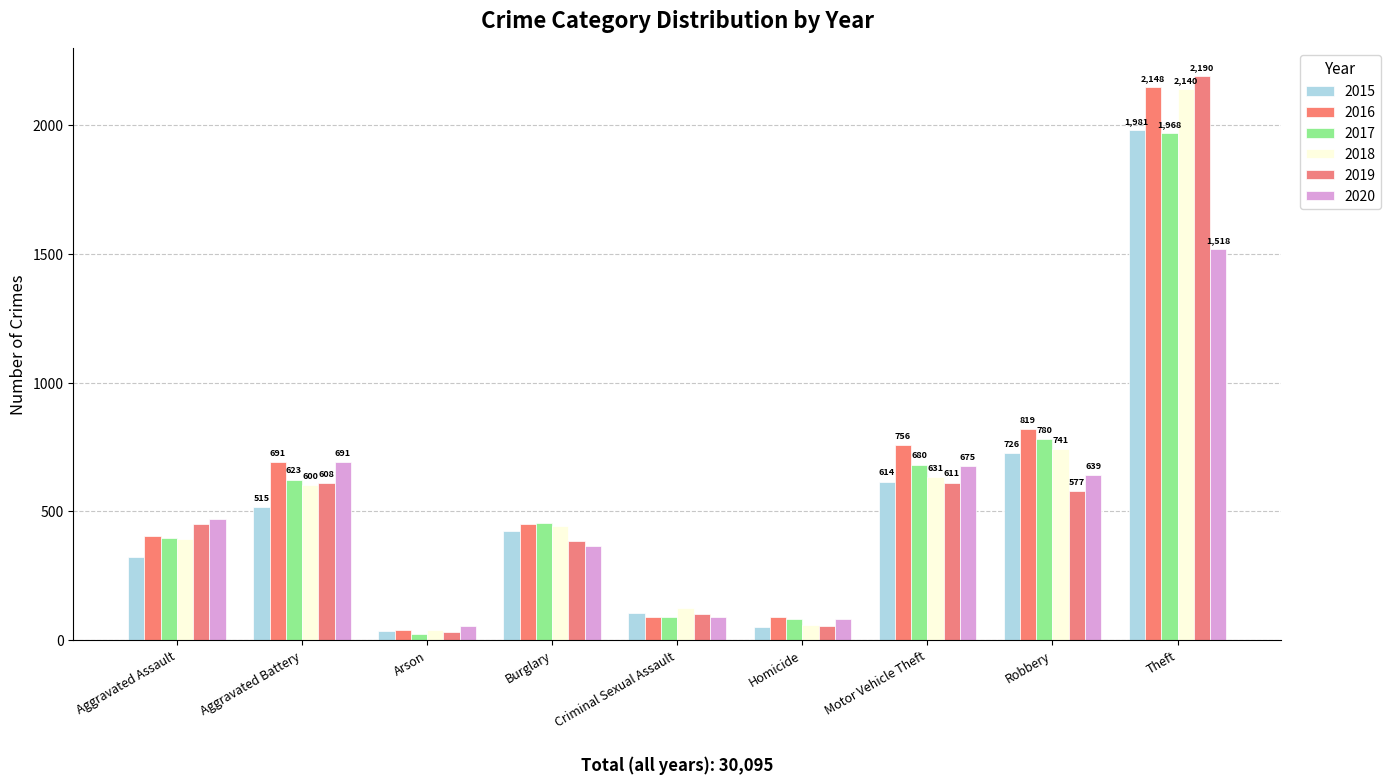

Which series has the largest total across all categories?

2016